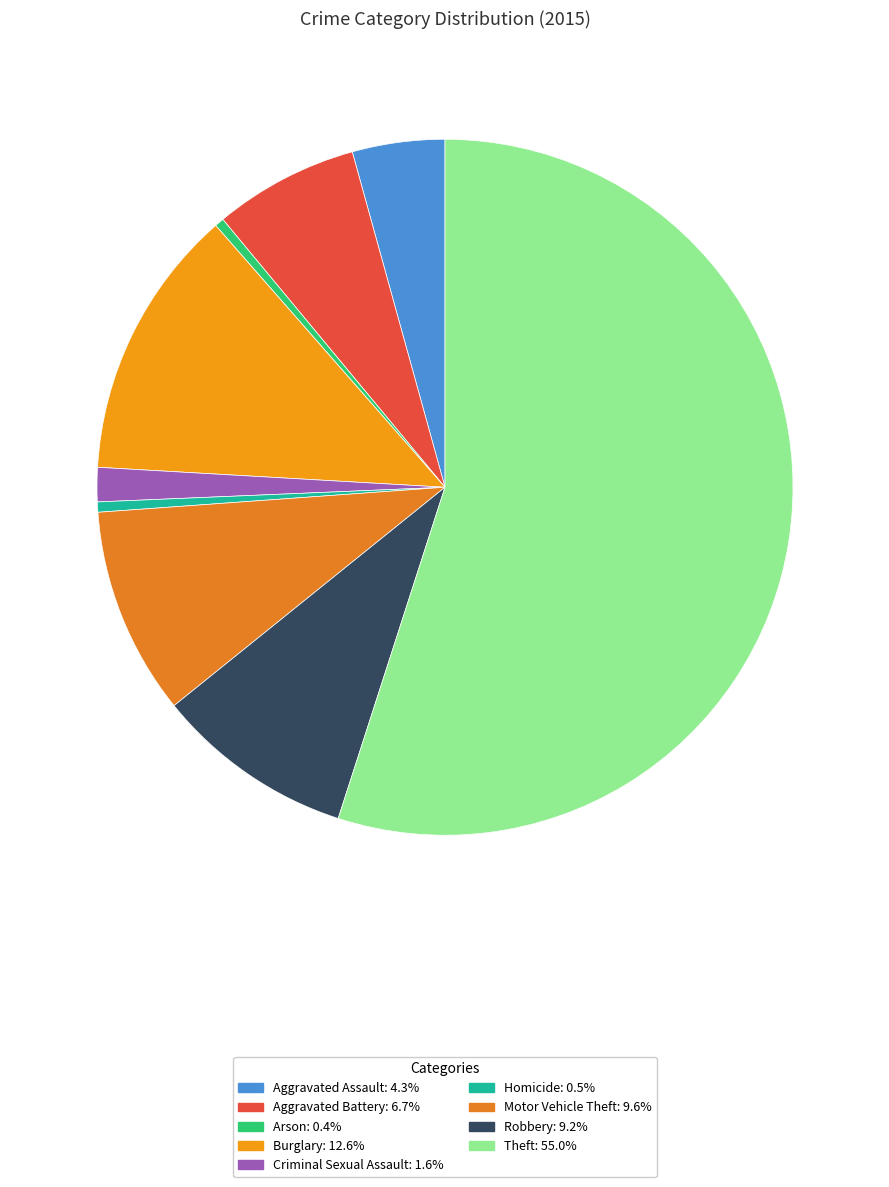

Does Aggravated Battery represent more than half of the total?

No